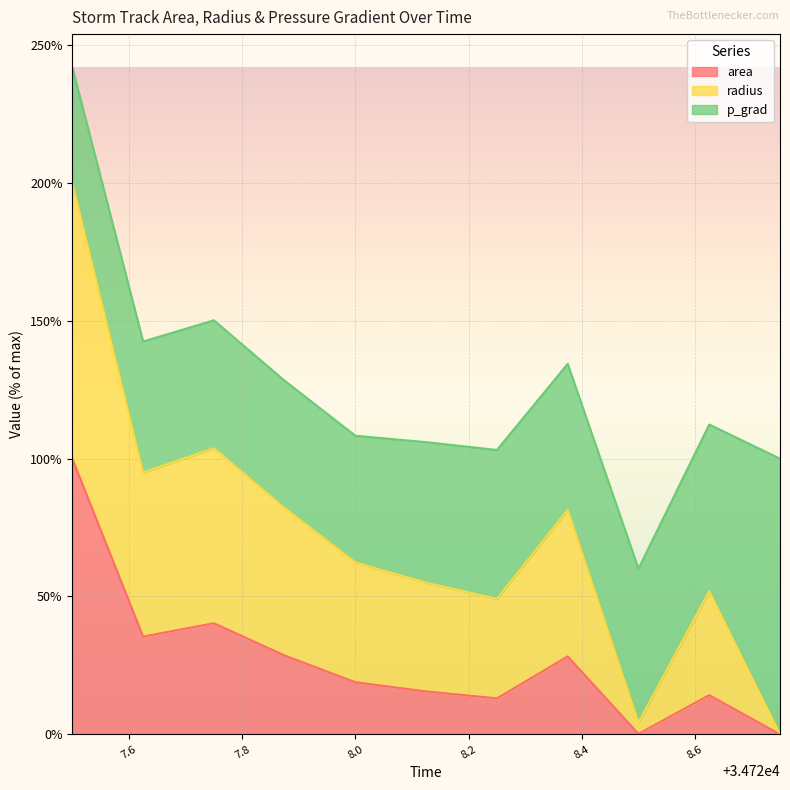

How many positive values does the radius series have?

10